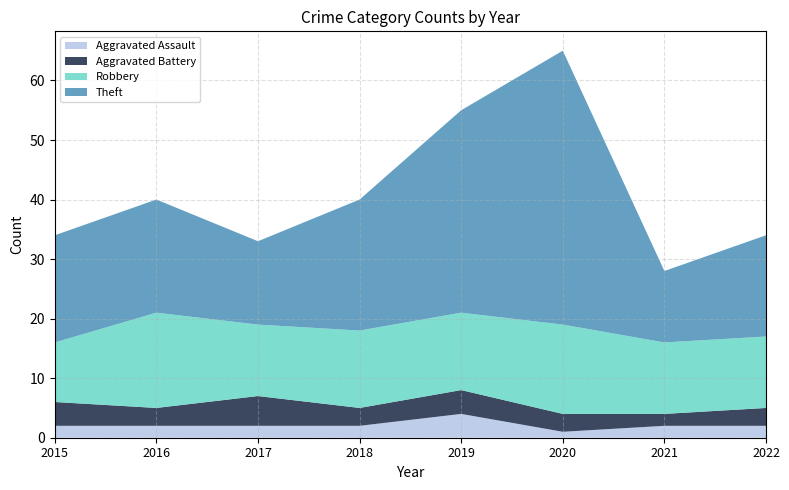

Reading left to right, what are all the values shown in this chart?

Aggravated Assault: 2	2	2	2	4	1	2	2
Aggravated Battery: 4	3	5	3	4	3	2	3
Robbery: 10	16	12	13	13	15	12	12
Theft: 18	19	14	22	34	46	12	17